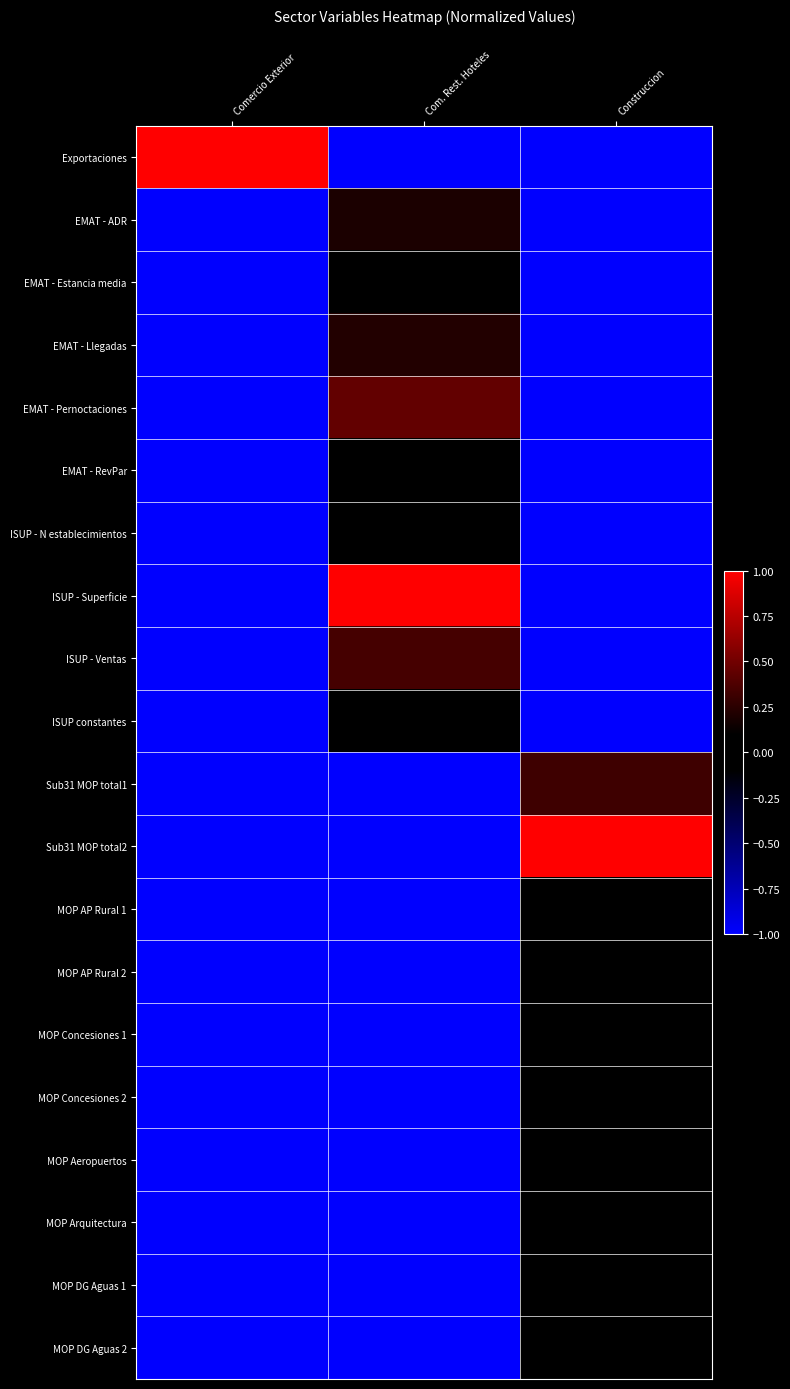

What is the minimum value shown in the chart?

-1.0